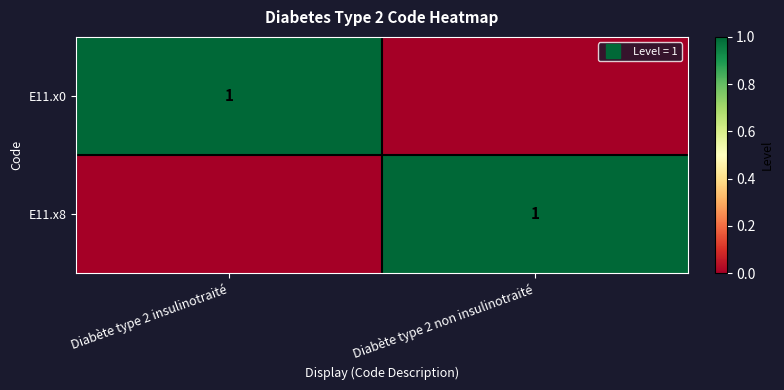

Is it true that E11.x0 equals 0 at Diabète type 2 non insulinotraité?

True